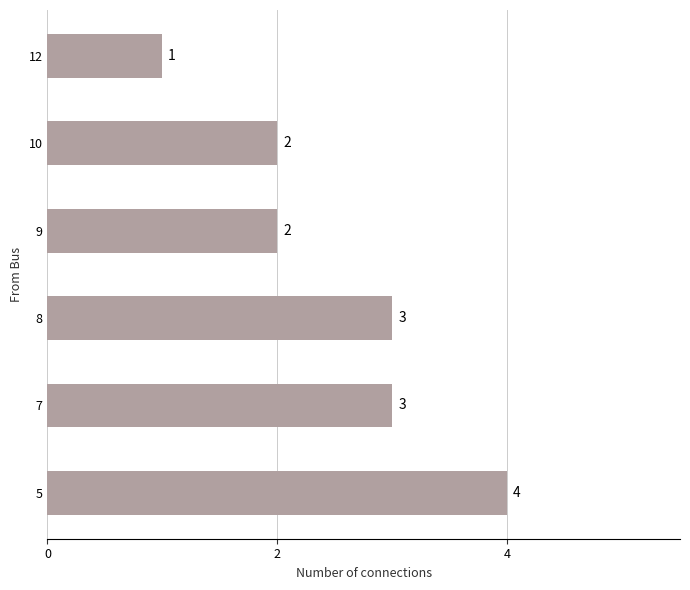

What is the difference between the maximum and minimum values?

3